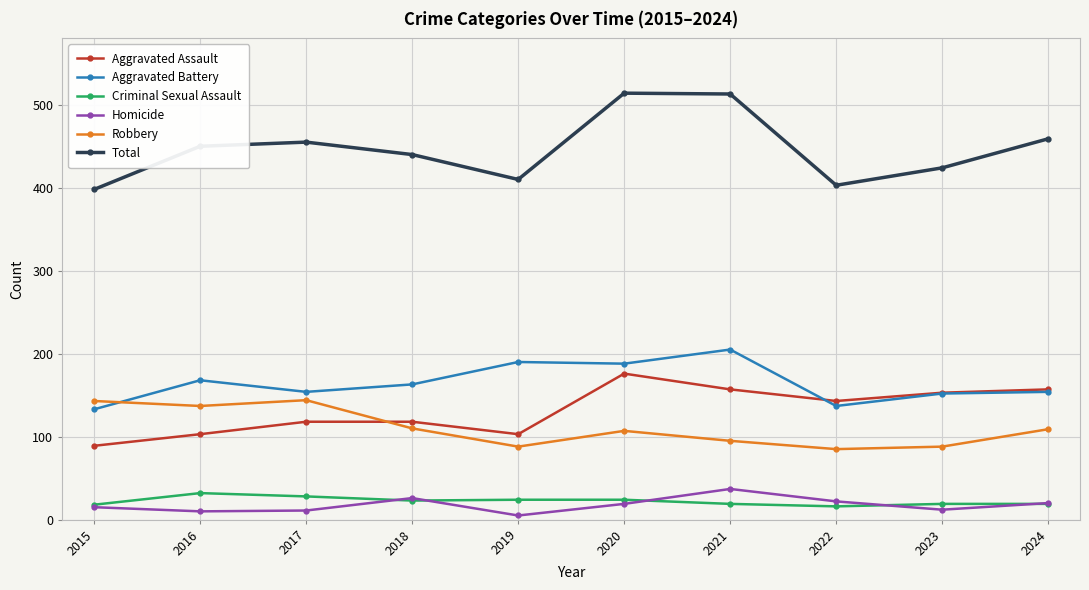

What is the highest value of the Robbery series?

144